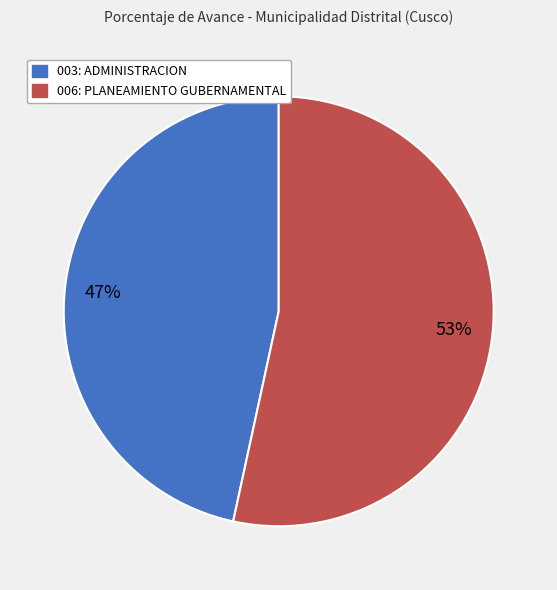

What percentage is the 006: PLANEAMIENTO GUBERNAMENTAL slice, to the nearest percent?

53%